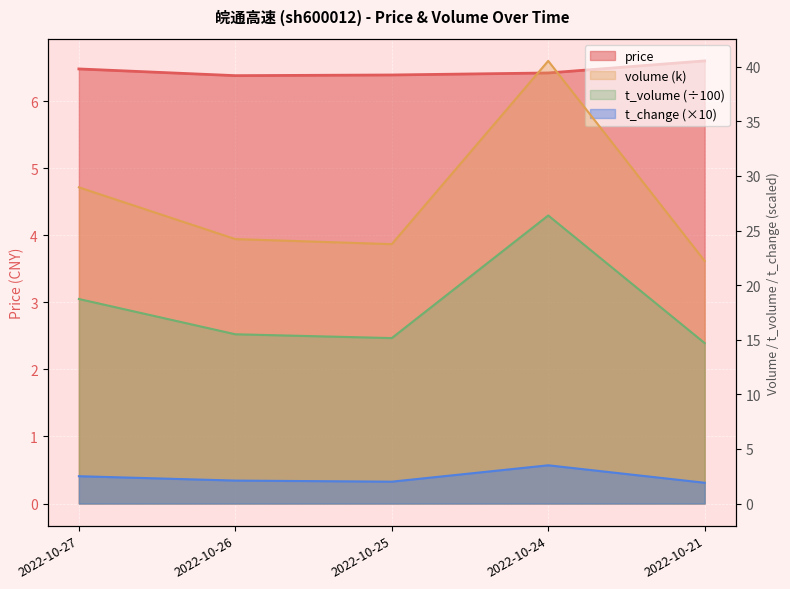

What is the sum of the t_volume values at 2022-10-26 and 2022-10-24?

41.9